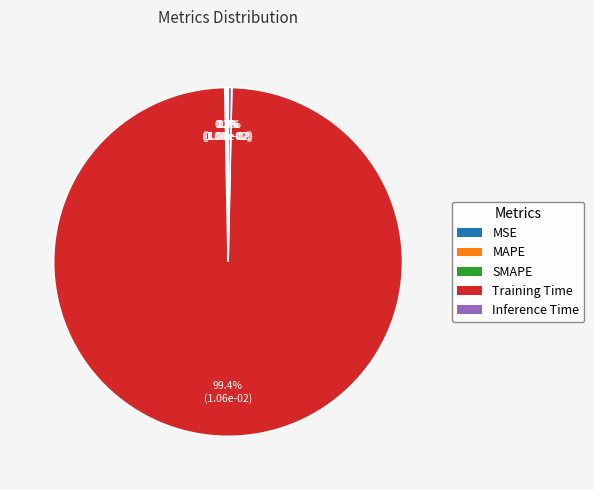

Count the number of slices in the pie.

5